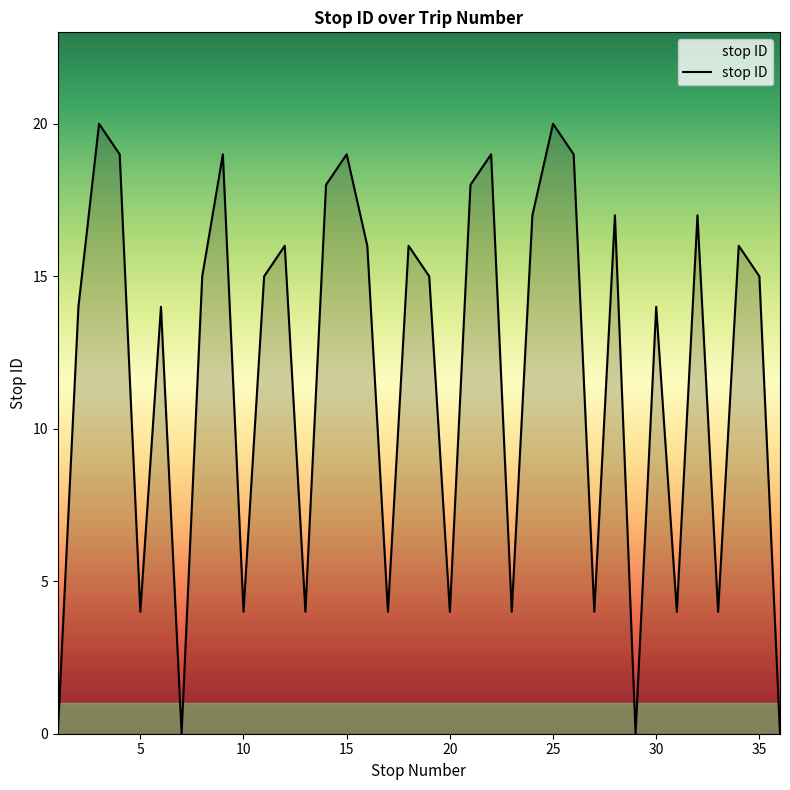

Where is the first local minimum?

5